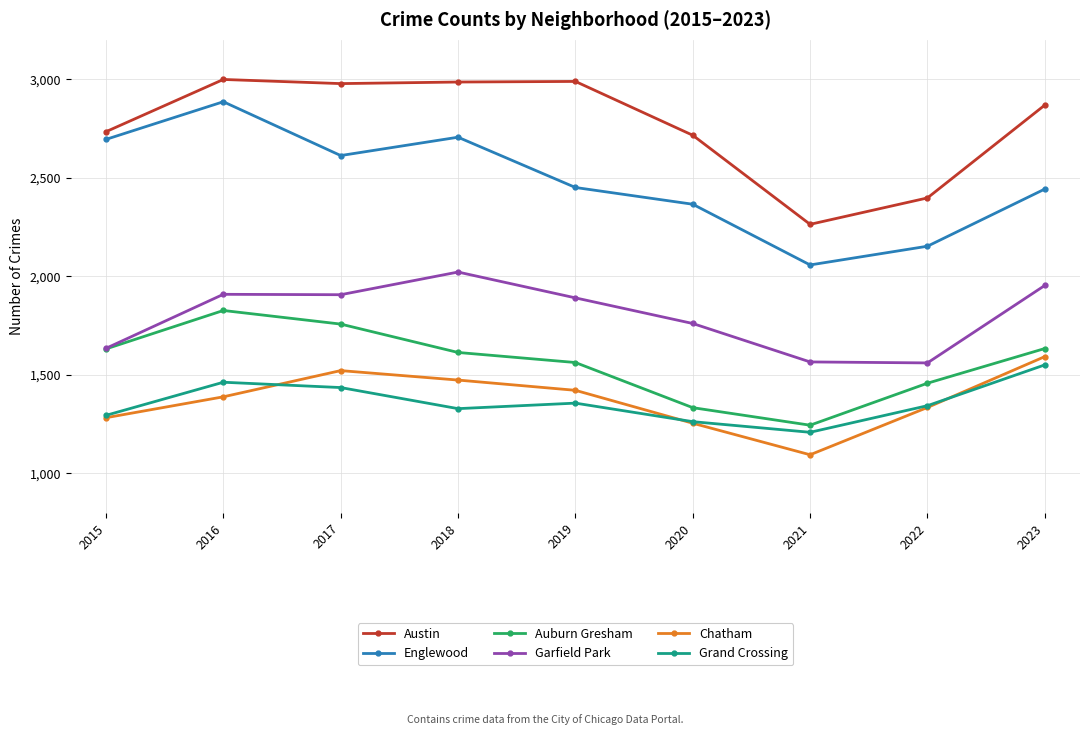

What value does the Chatham series have at 2018?

1474